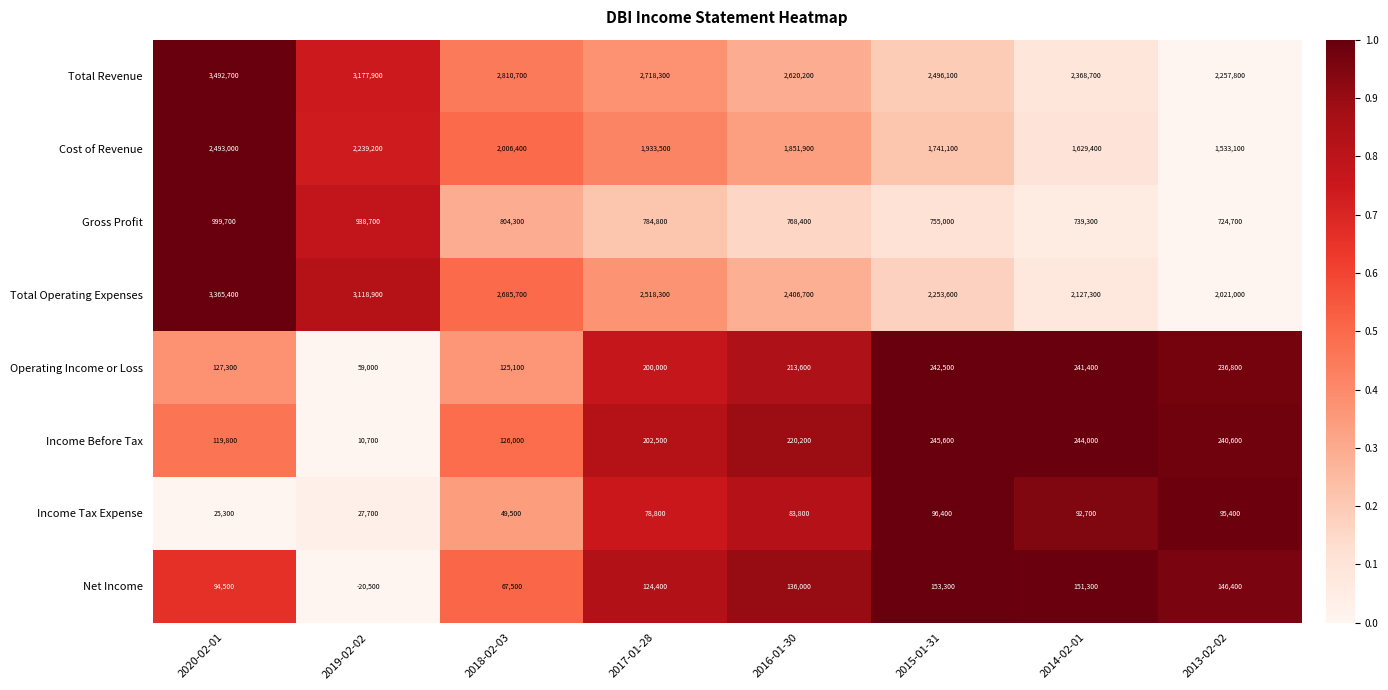

The value of Income Tax Expense at 2015-01-31 is 96400. True or false?

True